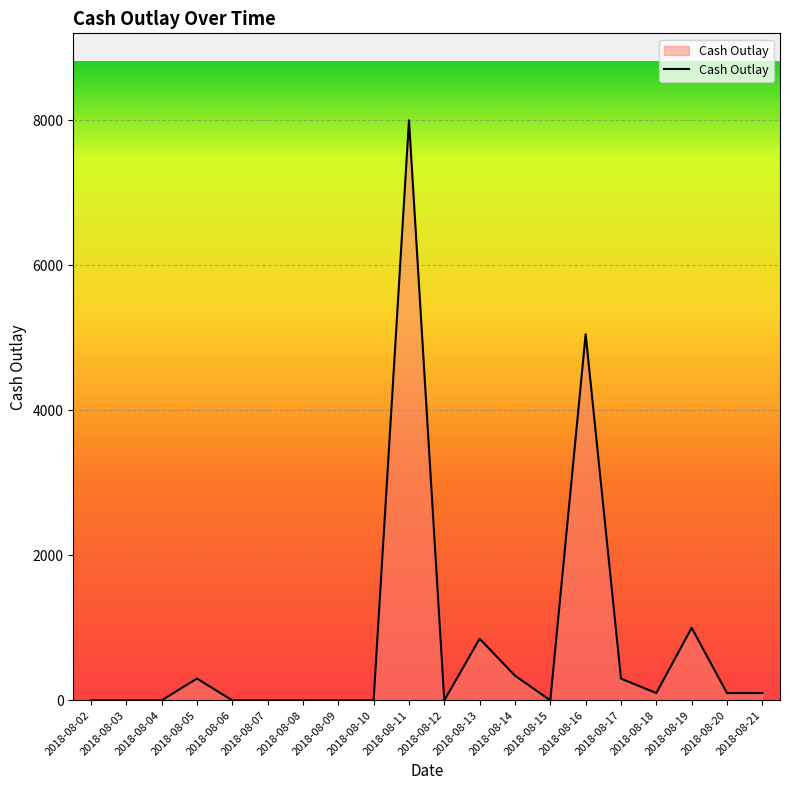

What value does the data have at 2018-08-13?

850